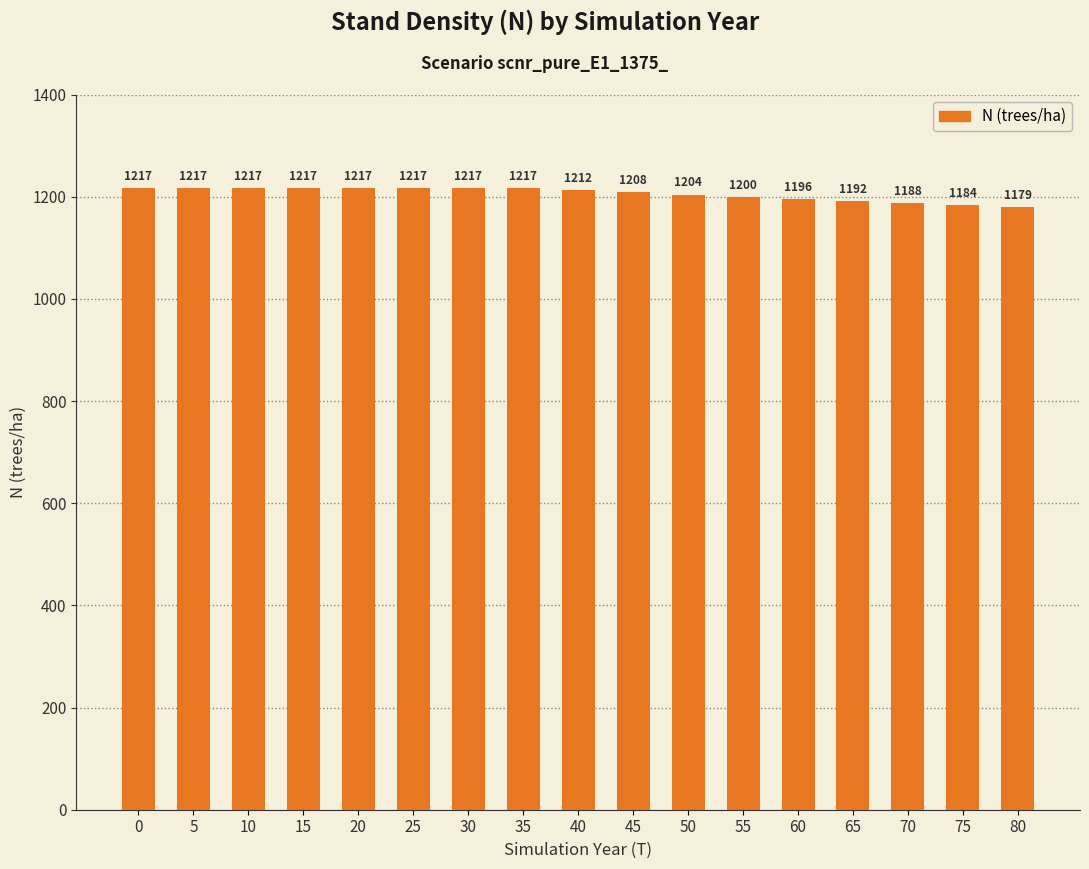

Read the value at 0.

1216.7